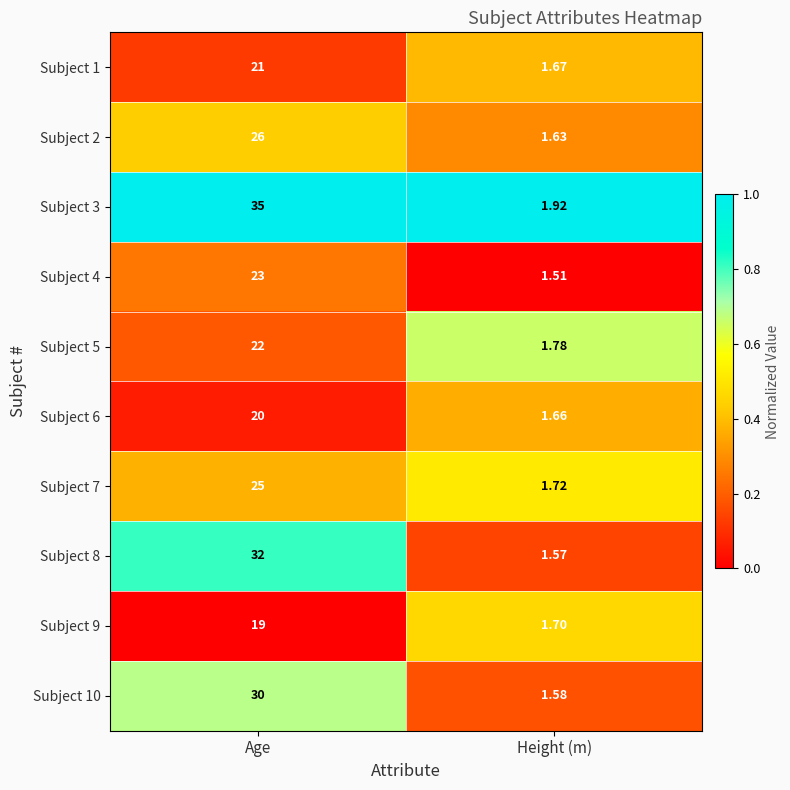

At which label is Subject 3 closest to 18?

Height (m)